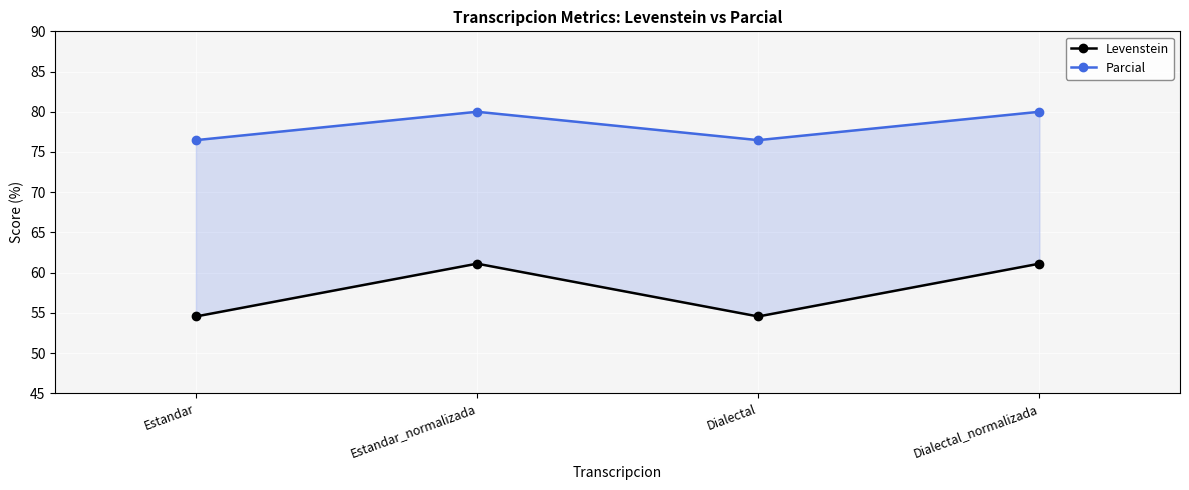

At Estandar, list the series in order from smallest to largest.

Levenstein, Parcial